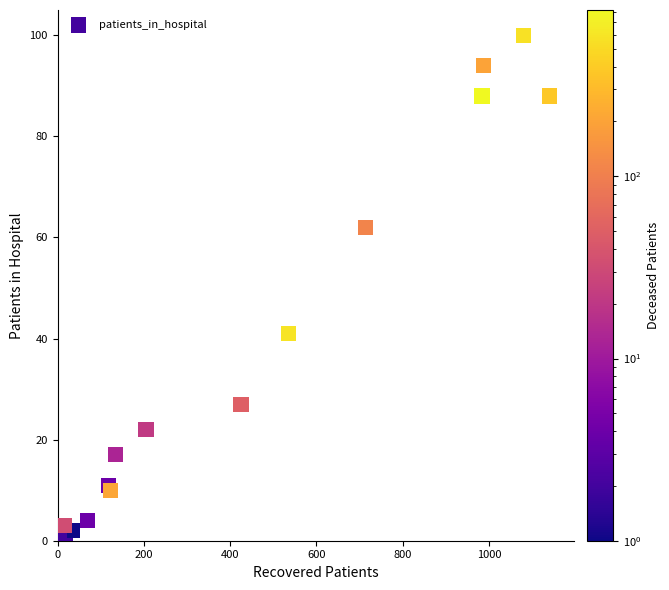

What Y value in the scatter plot is closest to 50?

41